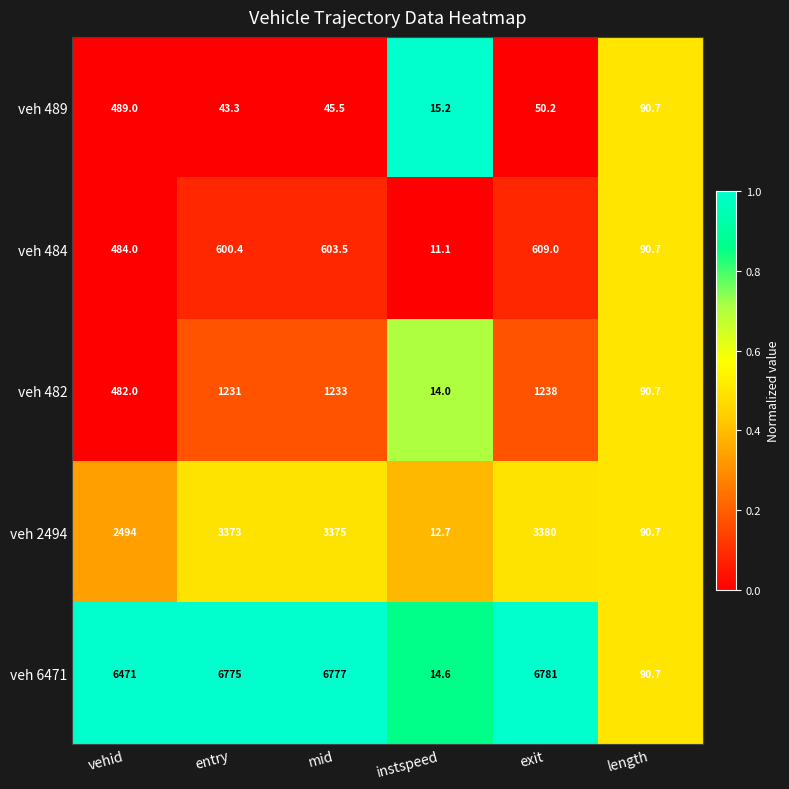

What is the spread (max minus min) of values at mid?

6731.5